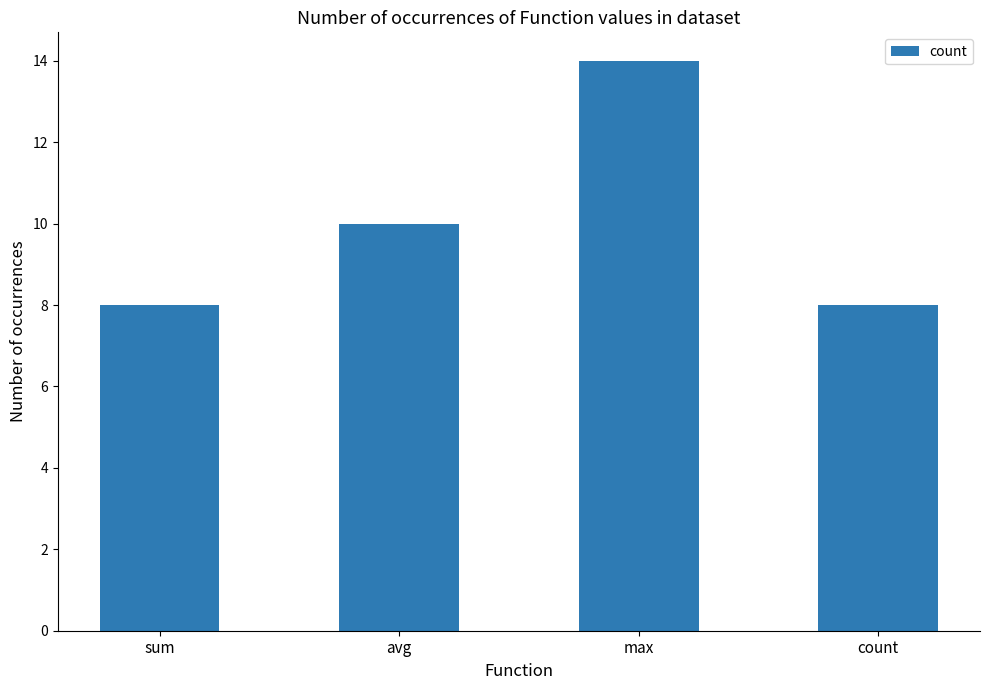

What is the label of the 4th bar from the left?

count